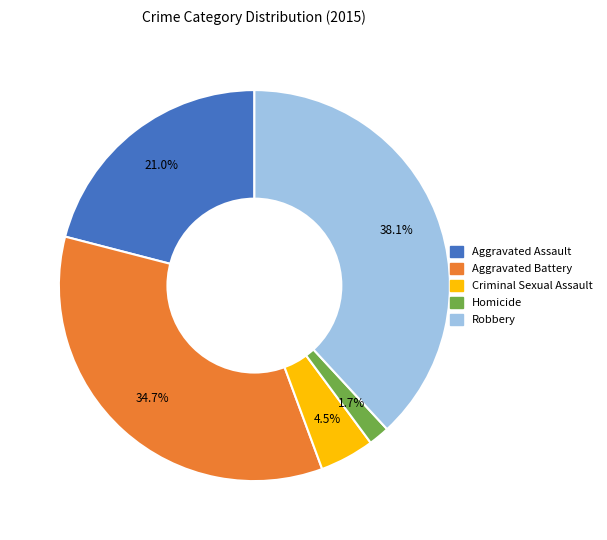

True or false: Aggravated Assault accounts for 21% of the total.

True